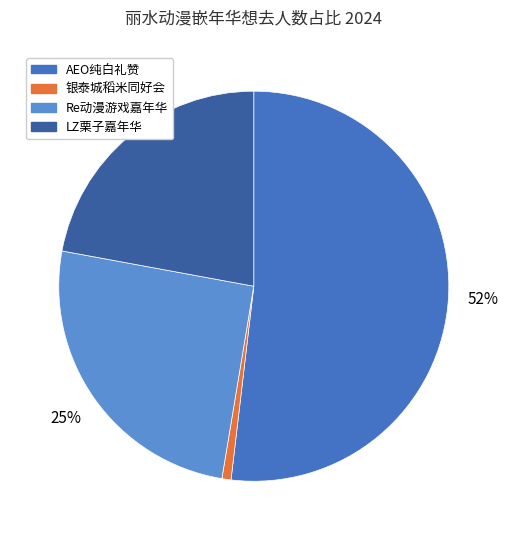

Rank the categories by value from highest to lowest.

AEO纯白礼赞, Re动漫游戏嘉年华, LZ栗子嘉年华, 银泰城稻米同好会